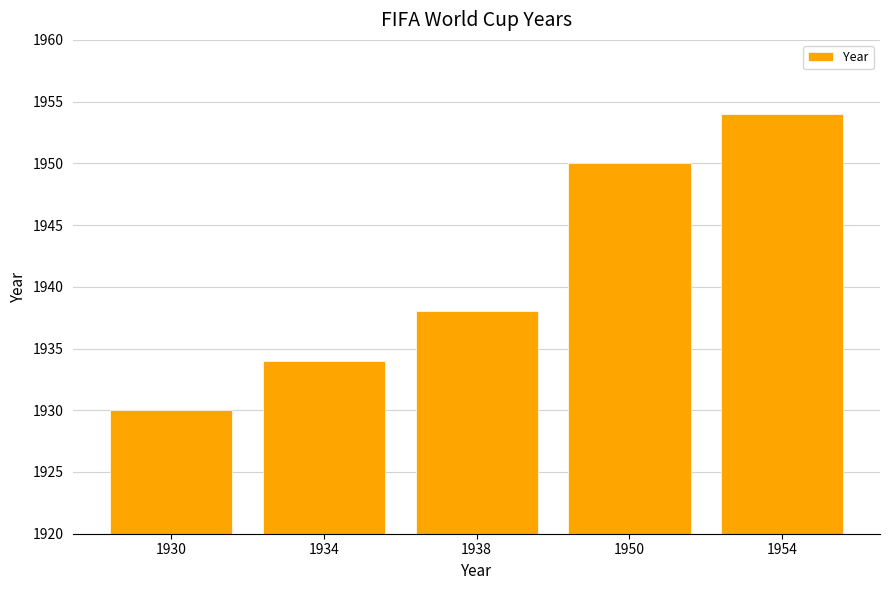

Reading left to right, extract all data points from this chart.

1930	1934	1938	1950	1954